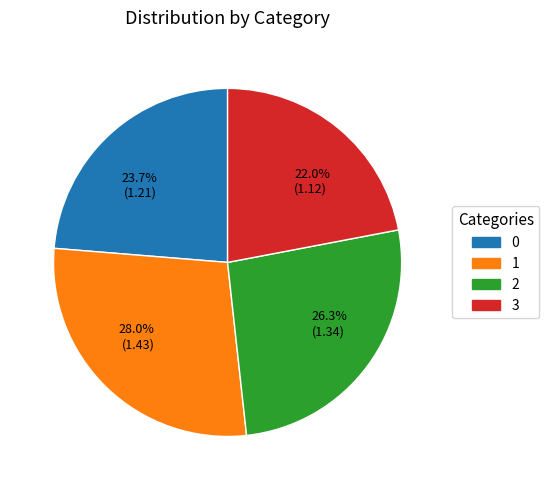

What portion of the pie excludes 26.3% (1.34)?

73.7%